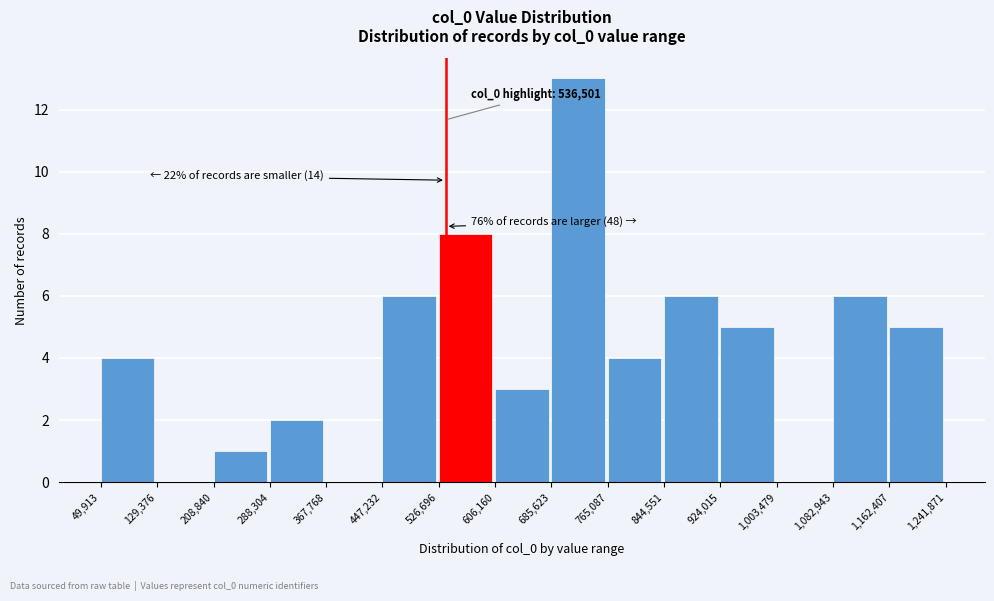

Which range on the x-axis has the tallest bar?

685,623 to 765,087